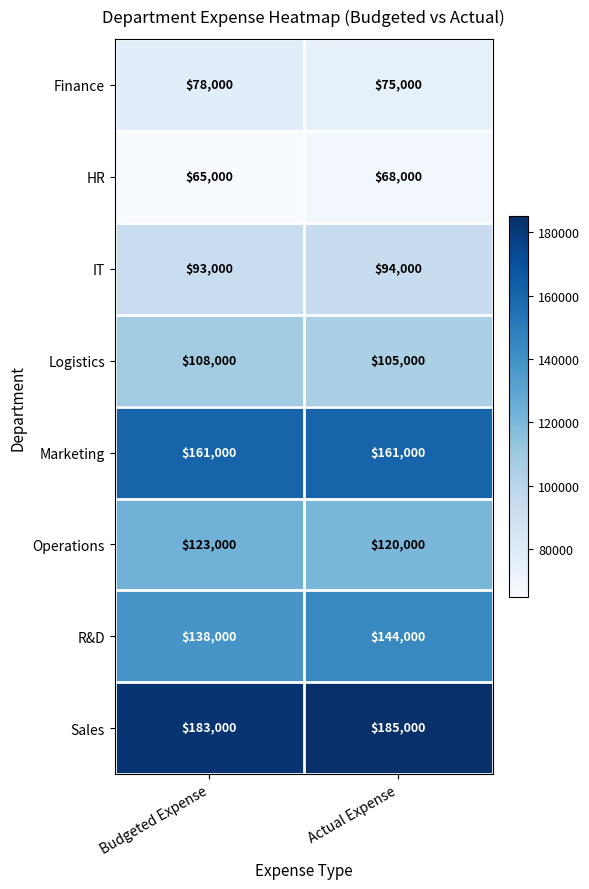

What is the total value across all series at Actual Expense?

952000